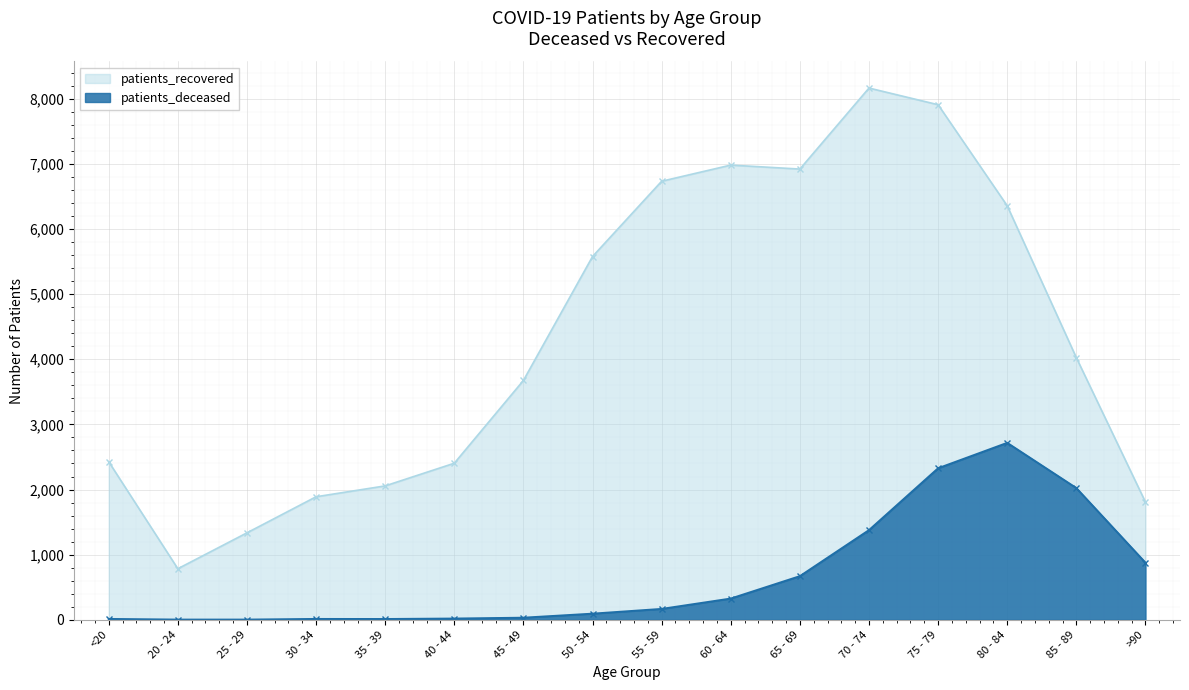

At which category is the sum across all series the highest?

75 - 79